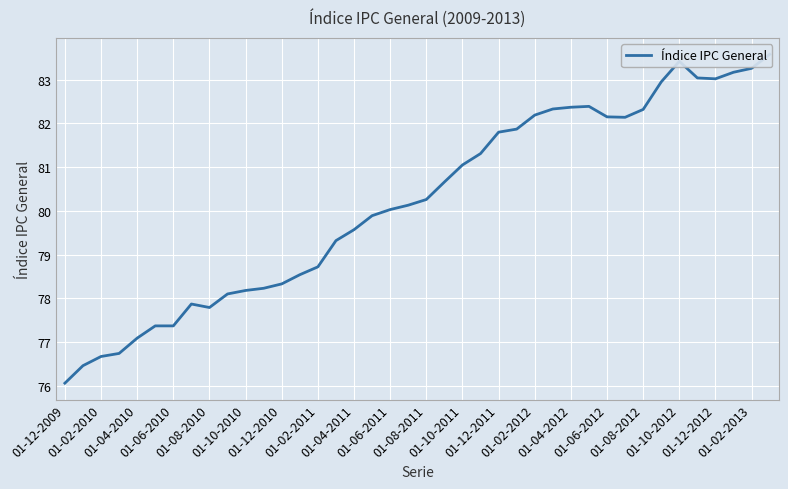

What is the difference between the maximum and minimum values?

7.5